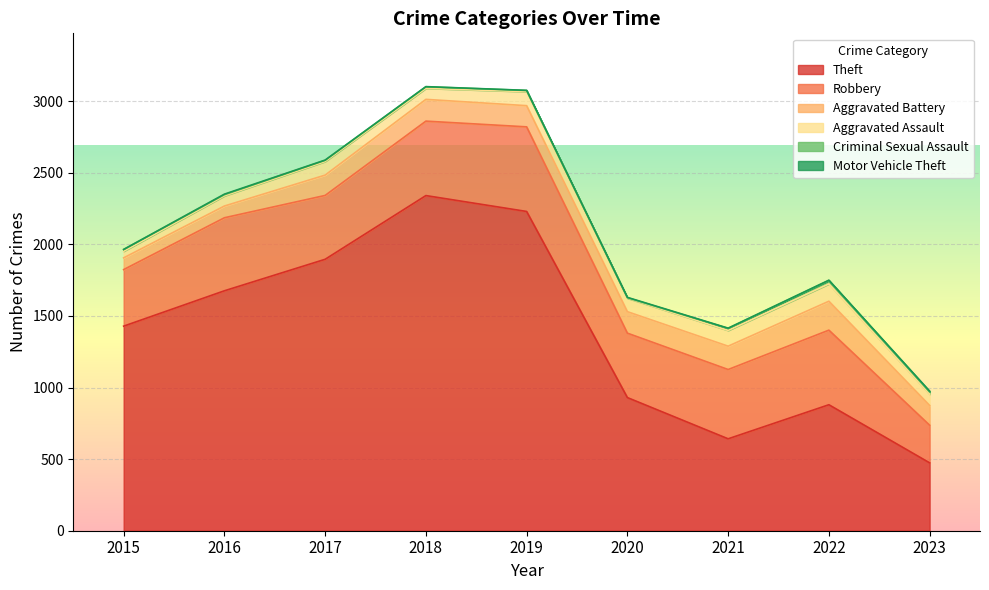

Reading left to right, what are all the values shown in this chart?

Theft: 2015=1429	2016=1676	2017=1896	2018=2341	2019=2230	2020=930	2021=642	2022=880	2023=474
Robbery: 2015=395	2016=510	2017=446	2018=520	2019=591	2020=450	2021=484	2022=521	2023=263
Aggravated Battery: 2015=82	2016=82	2017=142	2018=152	2019=148	2020=150	2021=163	2022=202	2023=138
Aggravated Assault: 2015=46	2016=71	2017=95	2018=77	2019=98	2020=94	2021=110	2022=121	2023=79
Criminal Sexual Assault: 2015=12	2016=8	2017=8	2018=11	2019=8	2020=3	2021=14	2022=24	2023=15
Motor Vehicle Theft: 2015=1	2016=4	2017=2	2018=1	2019=1	2020=3	2021=2	2022=2	2023=6